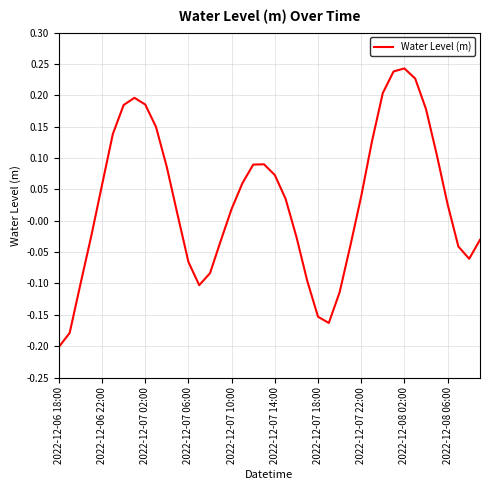

True or false: the data shows 0.1 at 2022-12-07 22:00.

False